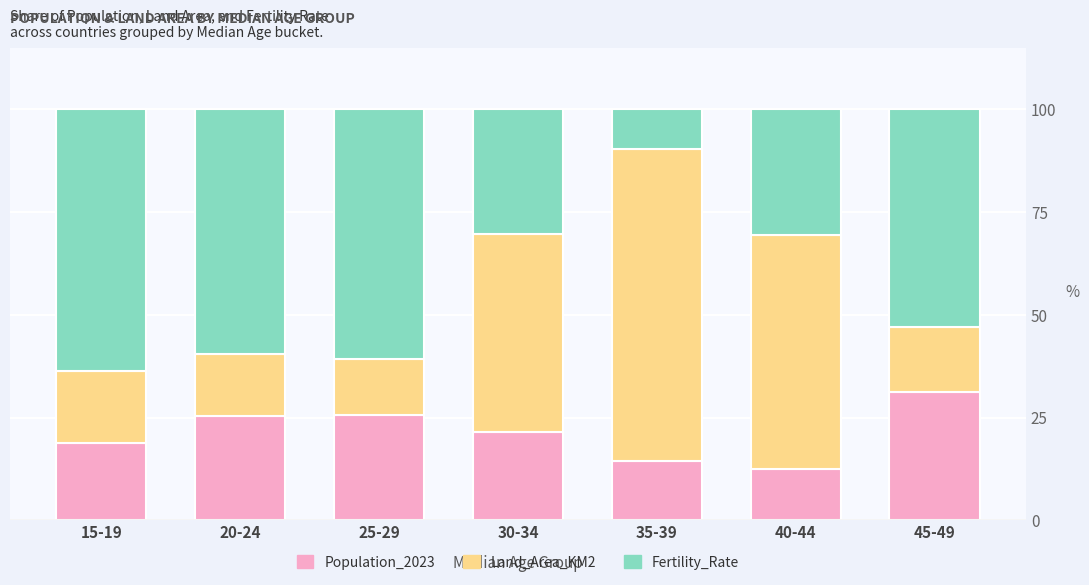

What is the total value across all series at 35-39?

100.0